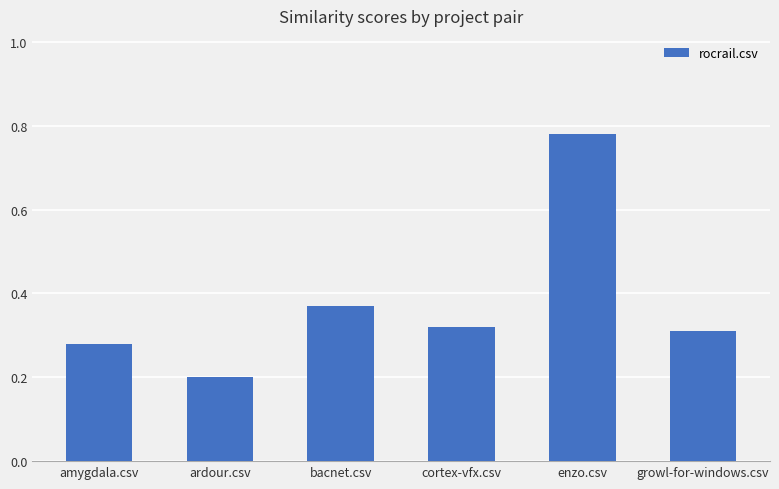

Between amygdala.csv and growl-for-windows.csv, which is larger?

growl-for-windows.csv